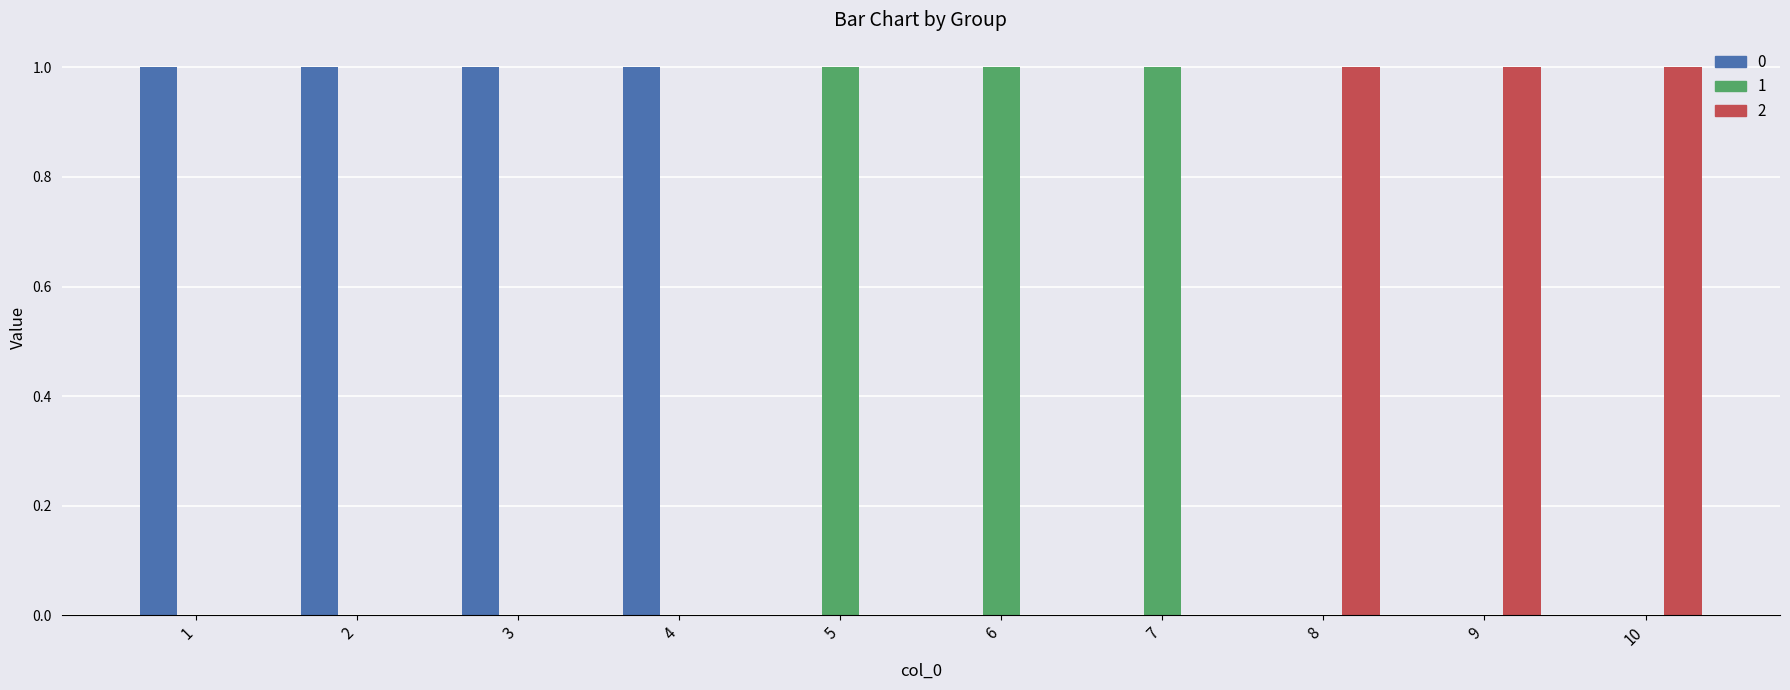

Reading right to left, what are all the values shown in this chart?

0: 10=0	9=0	8=0	7=0	6=0	5=0	4=1	3=1	2=1	1=1
1: 10=0	9=0	8=0	7=1	6=1	5=1	4=0	3=0	2=0	1=0
2: 10=1	9=1	8=1	7=0	6=0	5=0	4=0	3=0	2=0	1=0